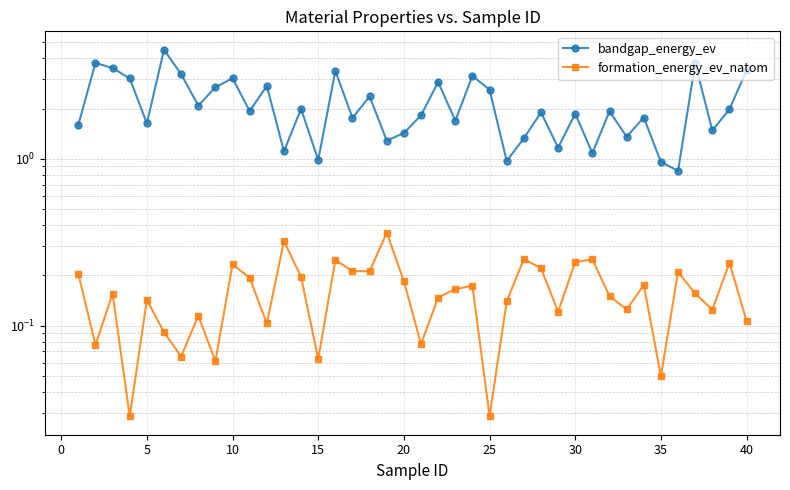

In formation_energy_ev_natom, how many points are higher than both neighbors (excluding endpoints)?

13